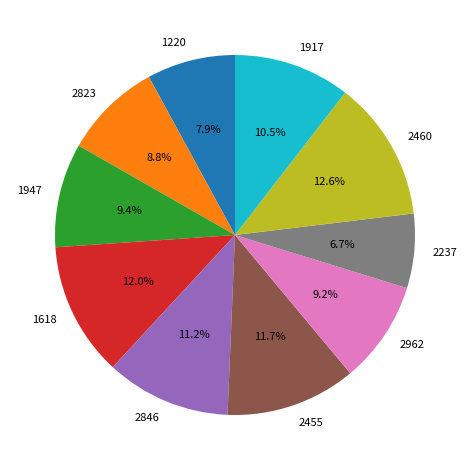

What is the largest slice in the pie chart?

2460